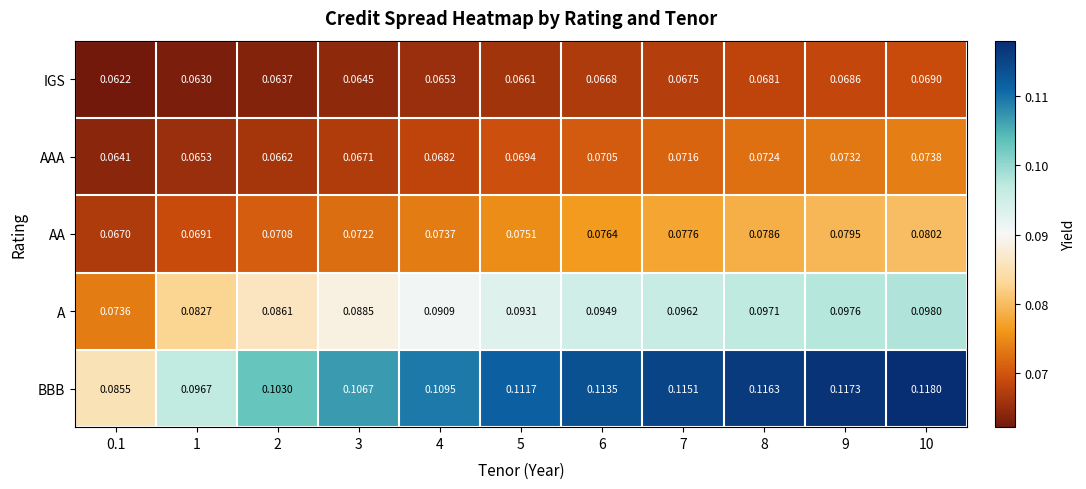

Which series changed the most between 6 and 10?

BBB